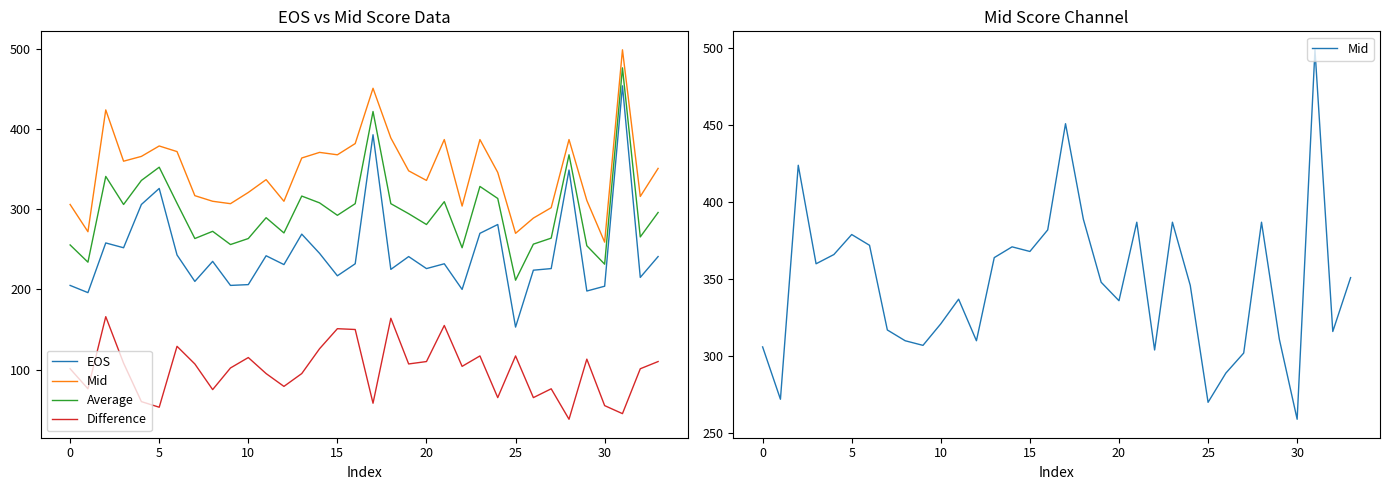

What is the total value across all series at 27?

868.0